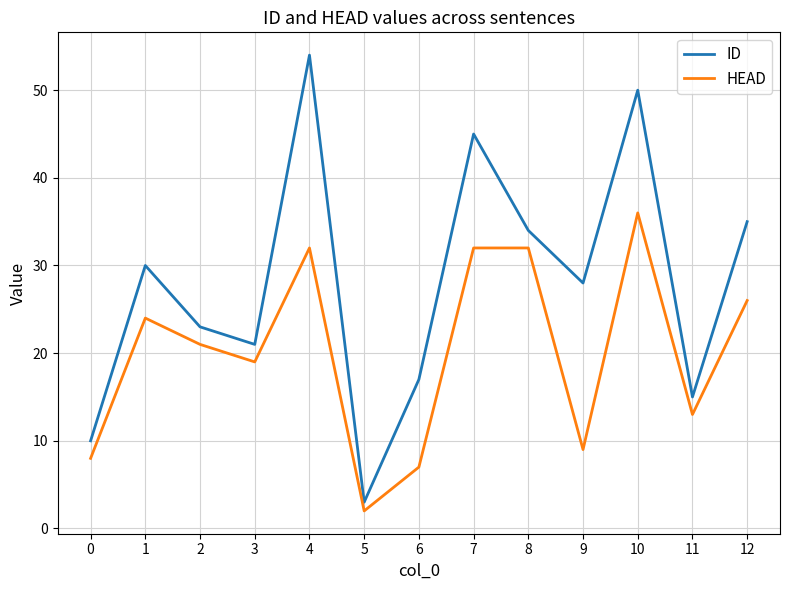

What is the difference between the maximum and minimum values in the HEAD series?

34